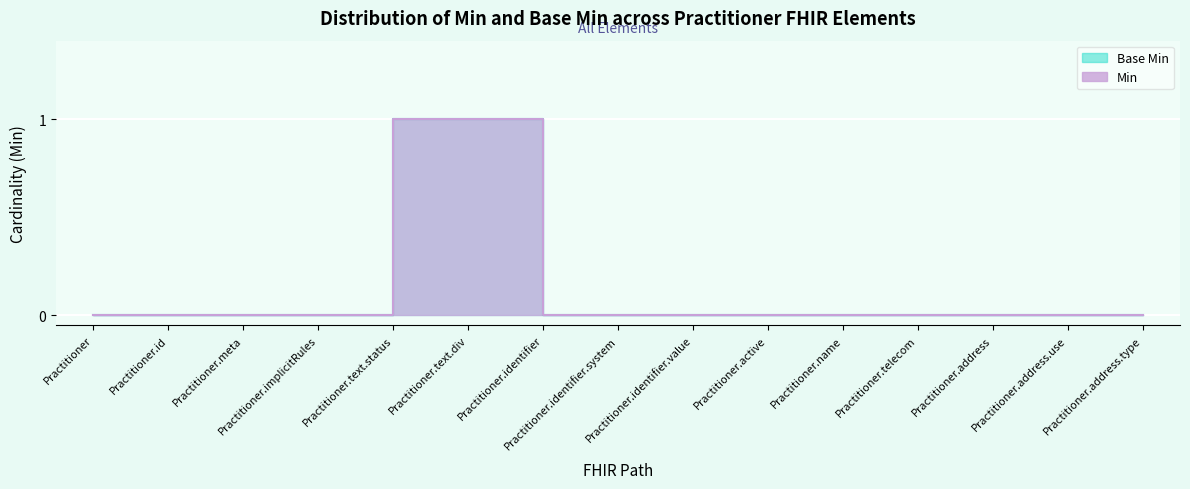

What is the difference between the maximum and minimum values in the Min series?

1